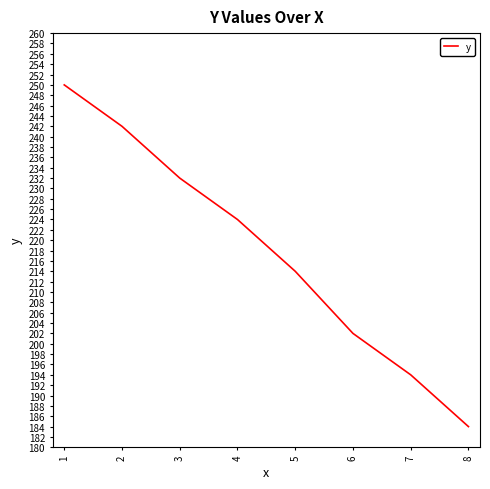

True or false: the data has more than 1 interior local peaks.

False